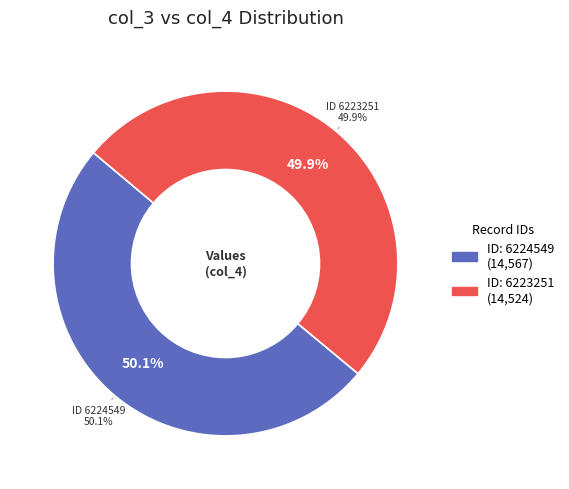

To the nearest percent, what is the combined percentage of 6224549 and 6223251?

100%